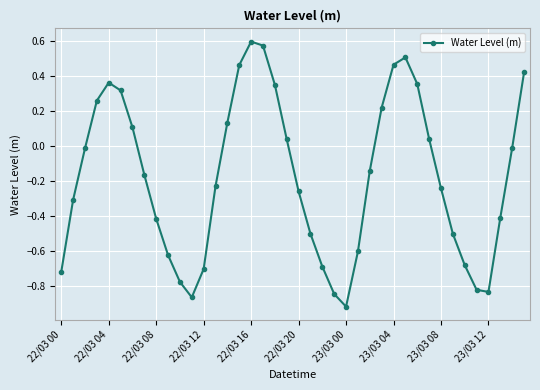

How many values exceed 0?

16